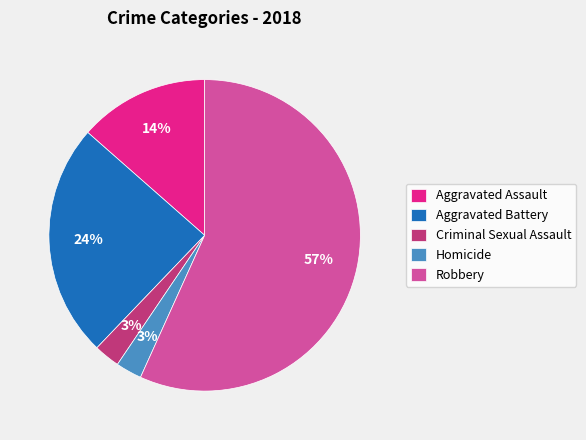

What is the largest slice in the pie chart?

Robbery